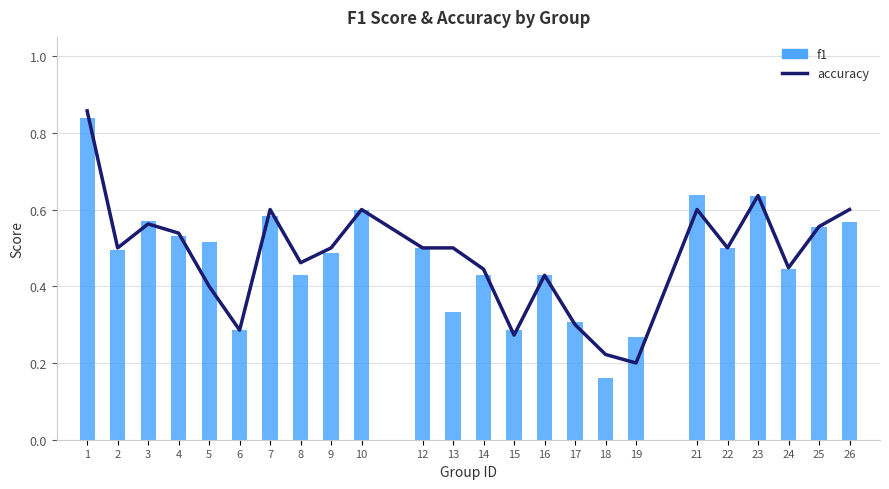

Which series contains the highest Y value?

accuracy